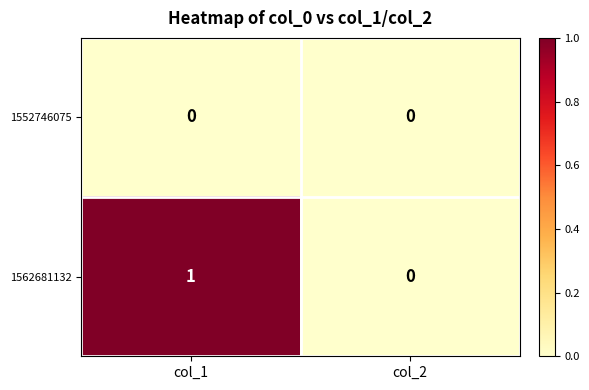

Reading left to right, list all the values displayed in this chart.

1552746075: 0	0
1562681132: 1	0